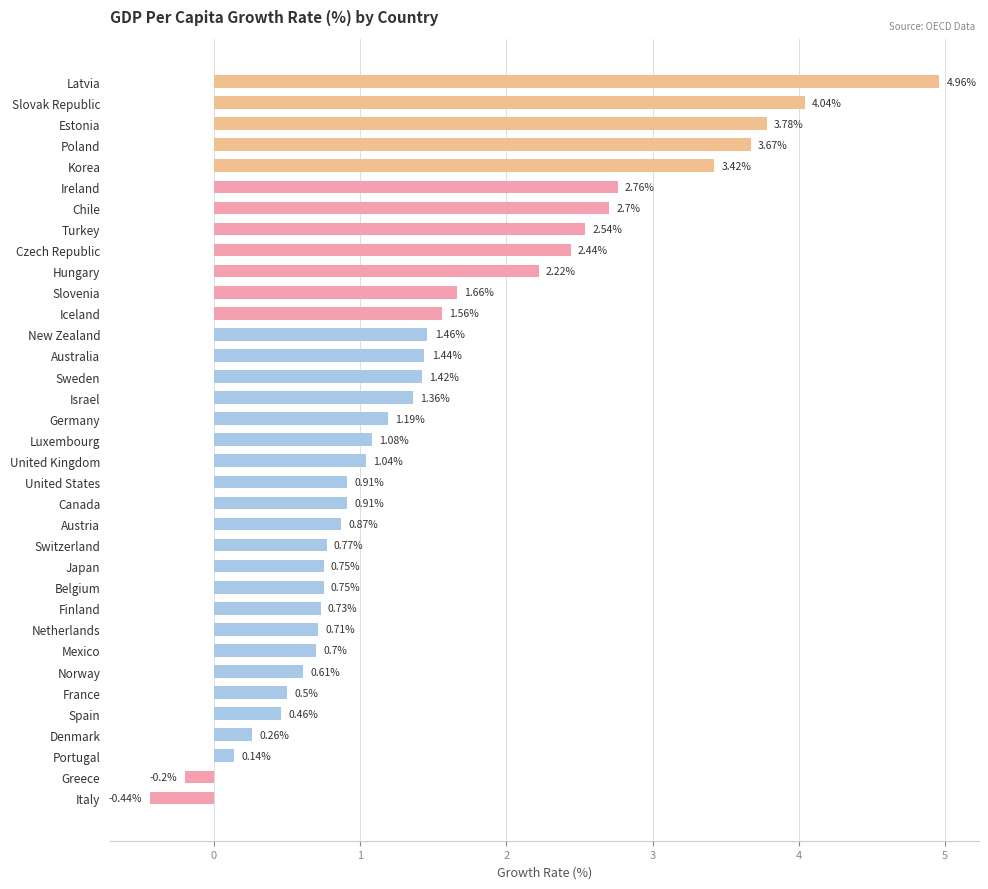

Which category has the highest value across all series?

Latvia